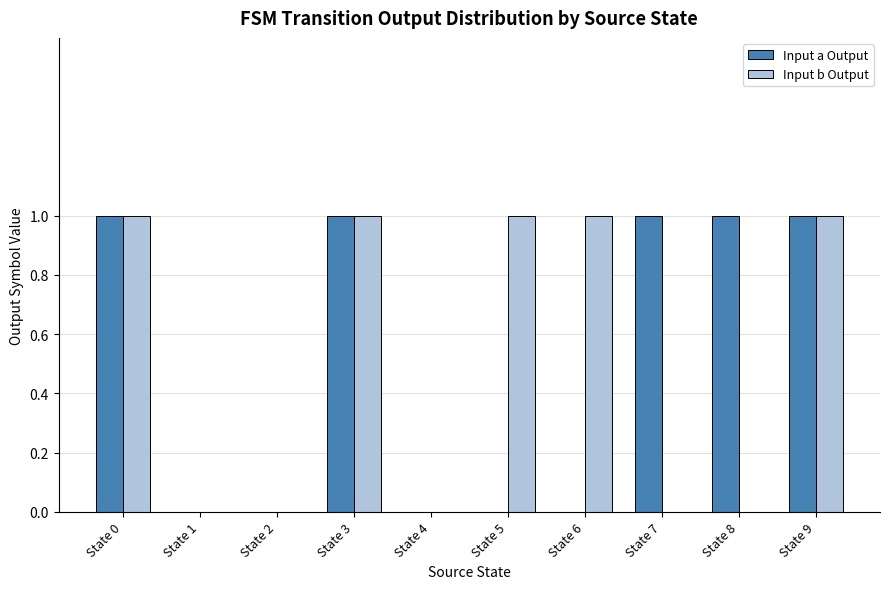

What is the sum of the Input a Output values at State 4 and State 3?

1